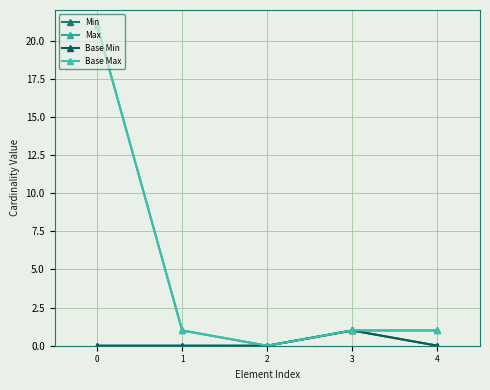

Is this an area chart (filled region under the line)?

No